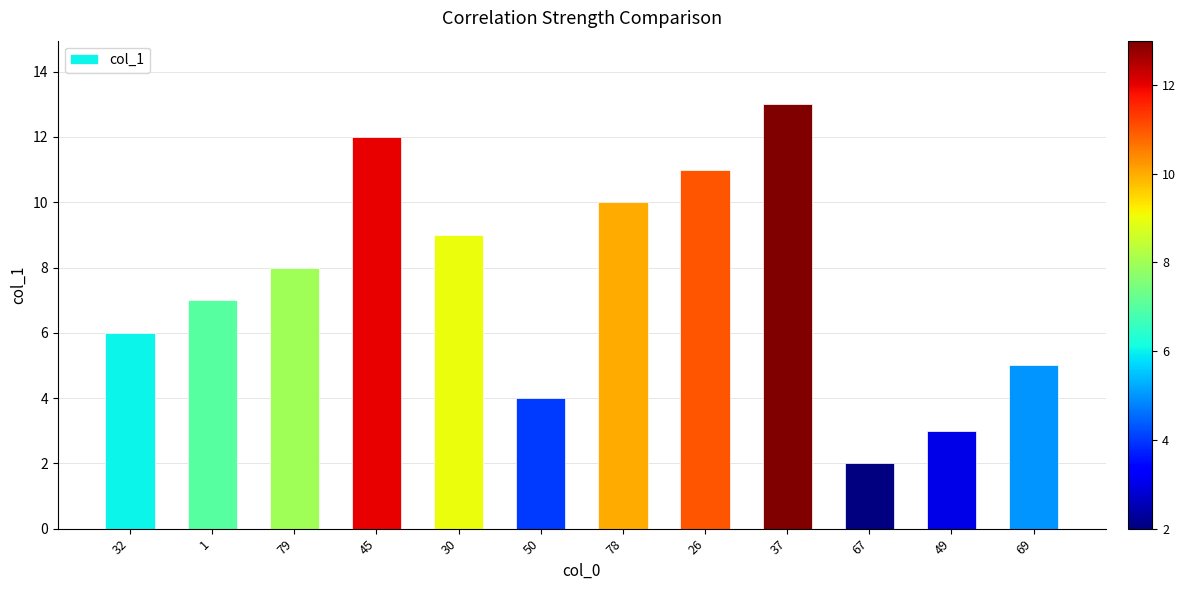

Rank the categories by value from lowest to highest.

67, 49, 50, 69, 32, 1, 79, 30, 78, 26, 45, 37